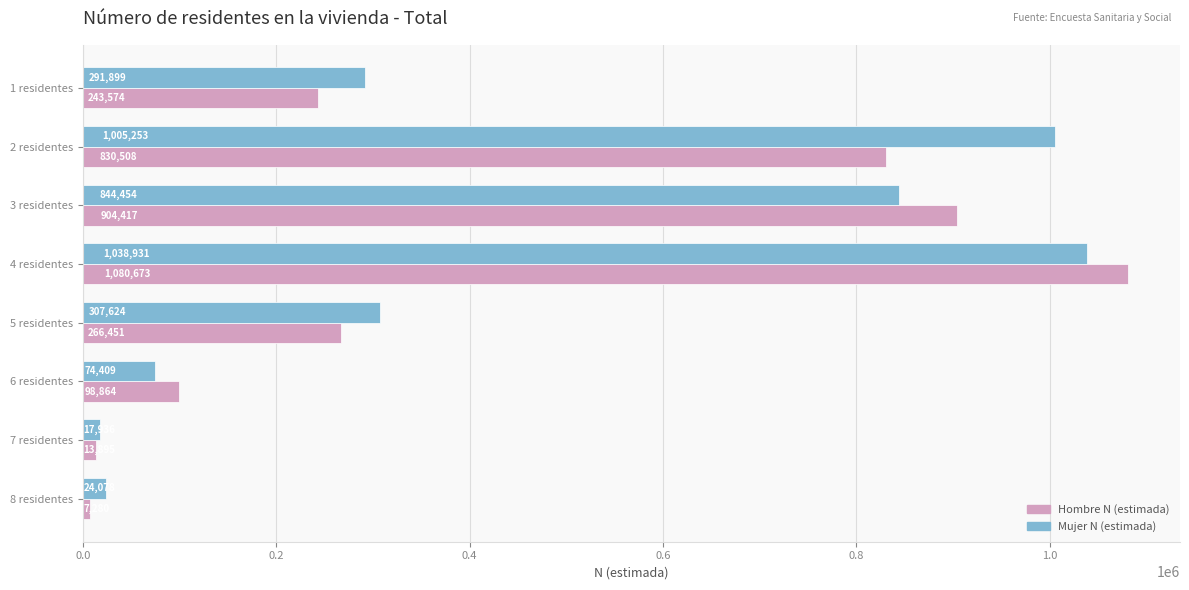

What is the approximate value of Mujer N (estimada) at 7 residentes, to the nearest 10?

17940